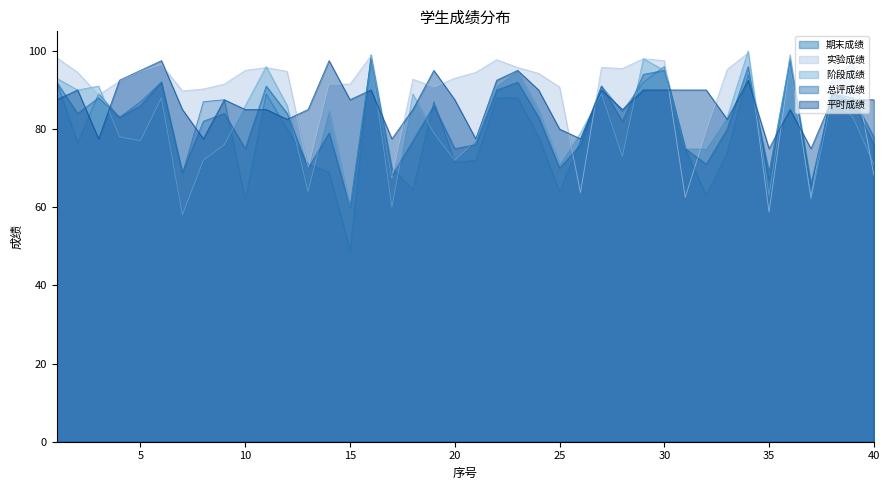

Reading right to left, extract all data points from this chart.

期末成绩: 78.0	88.0	89.0	66.0	98.0	69.0	94.0	74.0	63.0	75.0	96.0	92.0	84.5	91.0	77.0	64.0	78.0	88.0	88.0	72.0	71.5	87.0	64.5	70.0	99.0	49.0	69.0	71.0	80.0	89.0	62.0	87.5	87.0	68.5	92.0	87.0	83.0	89.0	76.5	92.0
实验成绩: 68.2	97.0	92.5	62.5	96.8	58.8	99.5	95.2	79.5	62.5	97.5	98.0	95.5	95.8	63.8	90.8	94.2	95.8	97.8	94.5	93.0	90.8	92.8	67.5	98.8	91.5	91.5	70.0	94.8	95.8	95.0	91.5	90.2	89.8	96.5	94.8	92.2	88.8	94.5	98.2
阶段成绩: 71.0	83.0	88.0	62.0	99.0	63.0	100.0	83.0	75.0	75.0	95.0	98.0	73.0	89.0	79.0	71.0	85.0	95.0	91.0	77.0	72.0	79.0	89.0	60.0	98.0	60.0	85.0	64.0	86.0	96.0	86.0	76.0	72.0	58.0	88.0	77.0	78.0	91.0	90.0	93.0
总评成绩: 76.0	87.0	89.0	65.0	97.0	67.0	96.0	80.0	71.0	75.0	95.0	94.0	82.0	91.0	76.0	70.0	83.0	92.0	90.0	76.0	75.0	86.0	77.0	68.0	98.0	60.0	79.0	70.0	84.0	91.0	75.0	84.0	82.0	69.0	92.0	86.0	83.0	88.0	84.0	92.0
平时成绩: 87.5	87.5	87.5	75.0	85.0	75.0	92.5	82.5	90.0	90.0	90.0	90.0	85.0	90.0	77.5	80.0	90.0	95.0	92.5	77.5	87.5	95.0	85.0	77.5	90.0	87.5	97.5	85.0	82.5	85.0	85.0	87.5	77.5	85.0	97.5	95.0	92.5	77.5	90.0	87.5